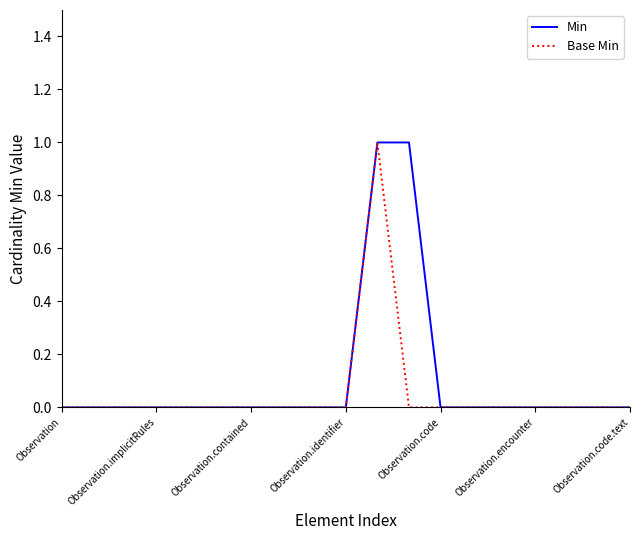

True or false: Base Min and Min cross at least once.

False